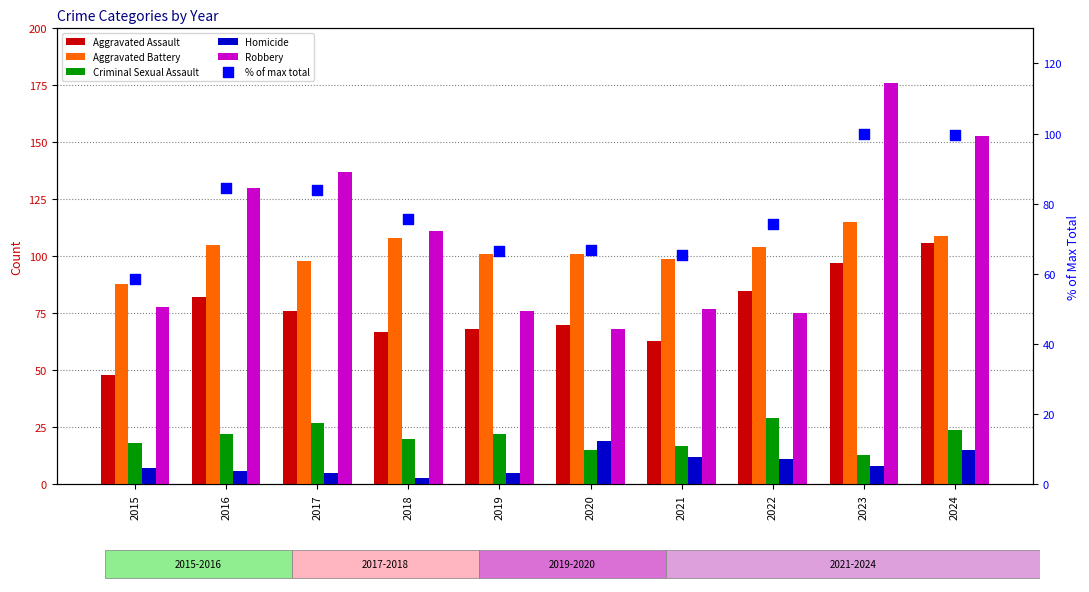

Is the value of Robbery at 2016 greater than the value of Homicide at 2017?

Yes